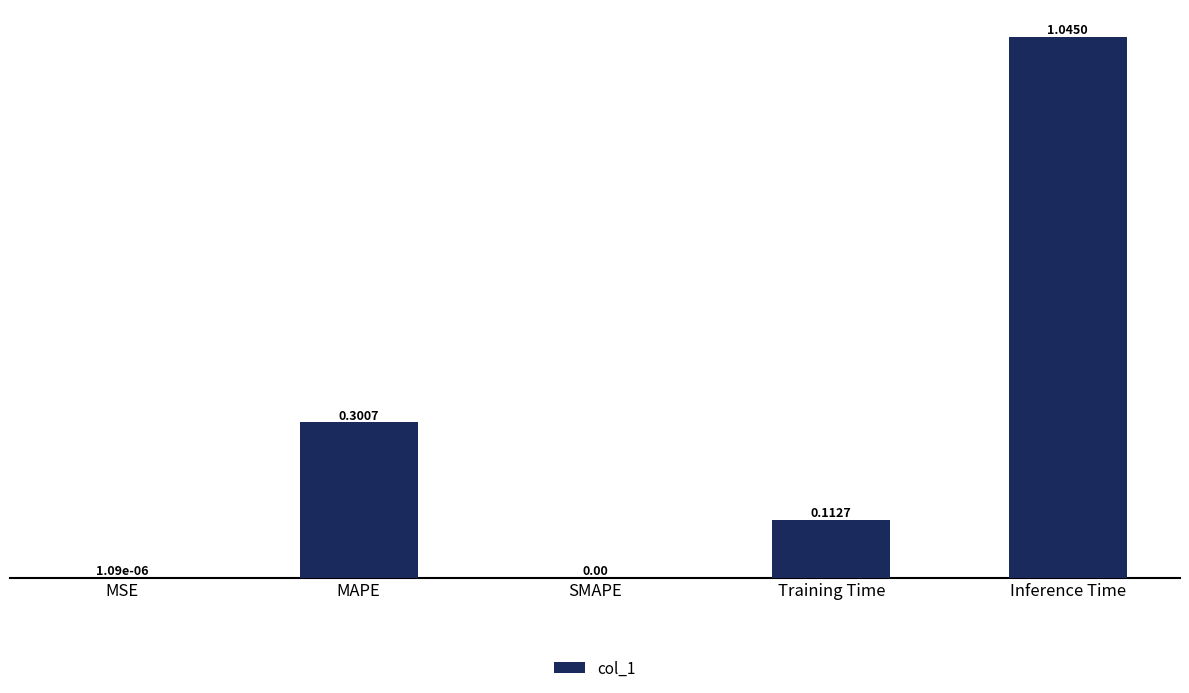

Which has a higher value, SMAPE or Training Time?

Training Time